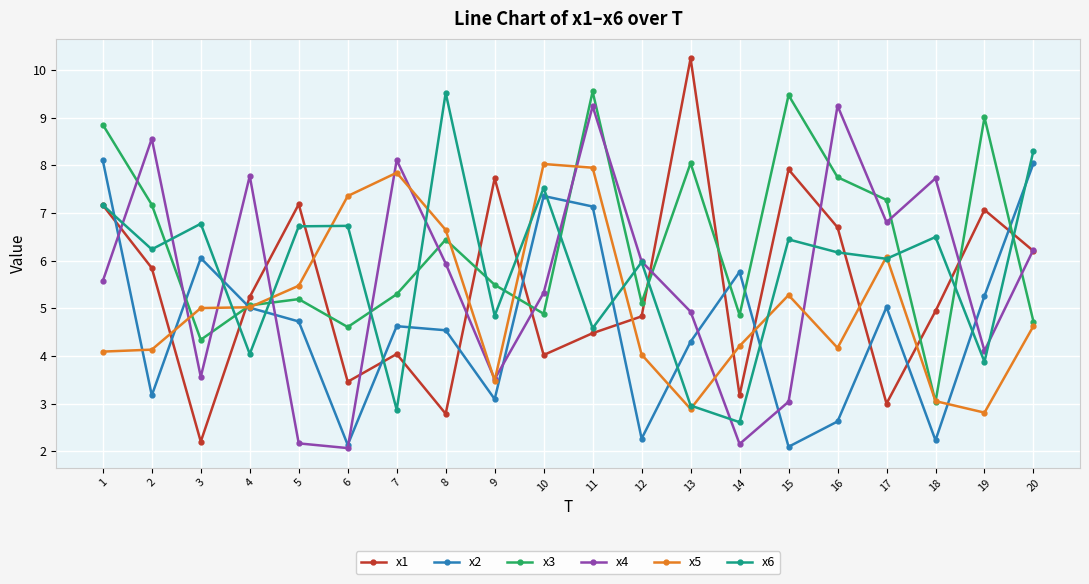

Which series ends up on top after the final intersection of x2 and x3?

x2